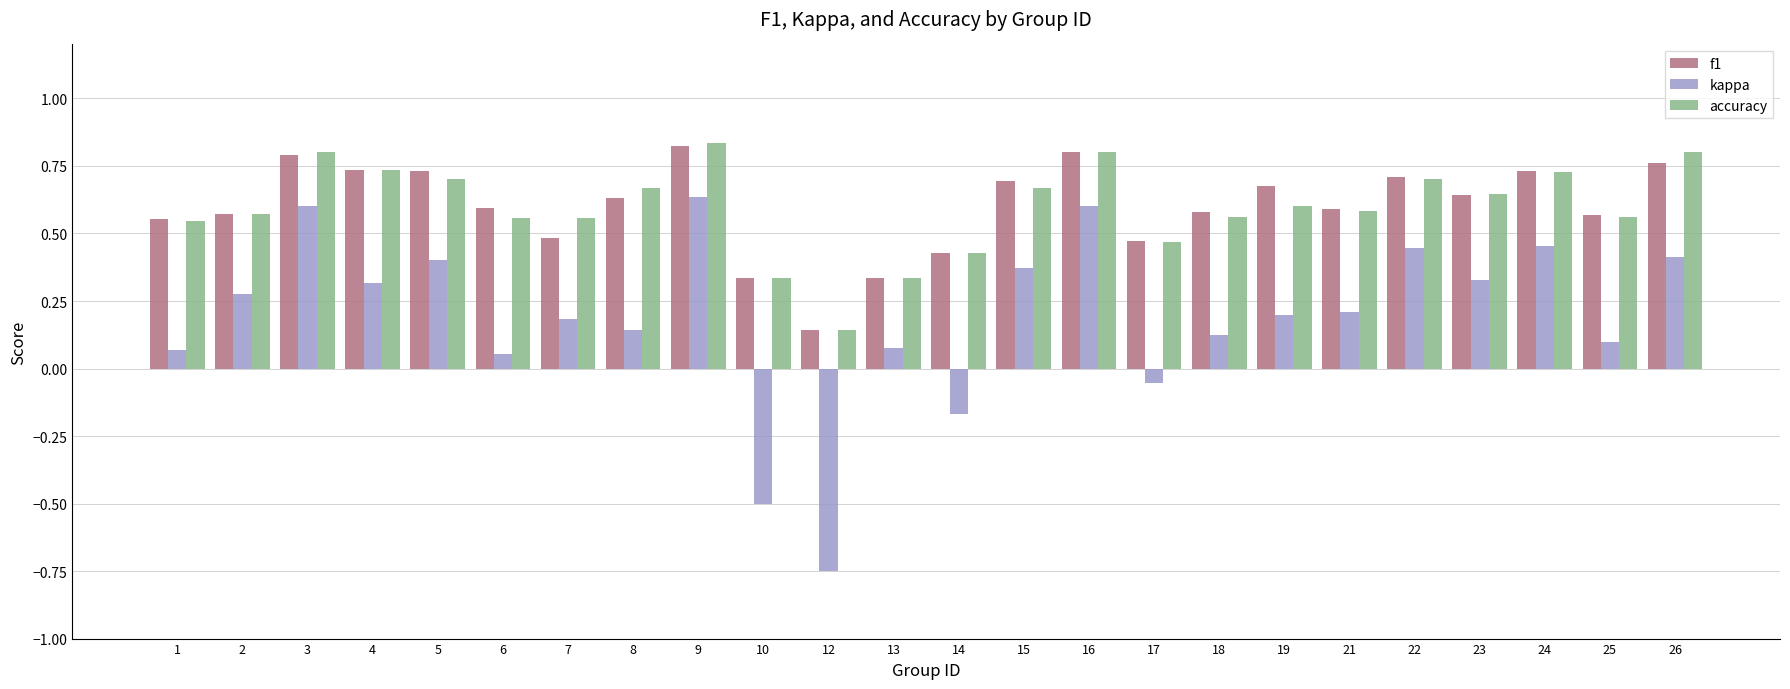

The accuracy series shows 0.6 at 18. True or false?

True